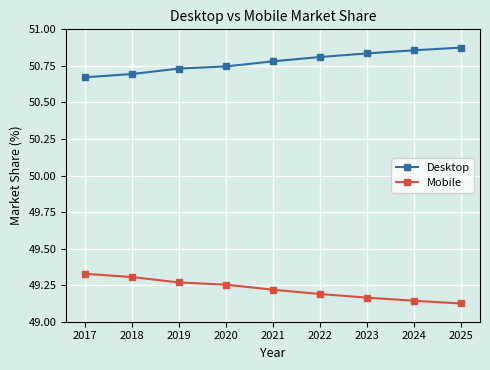

Does the chart display data point markers on the line(s)?

Yes